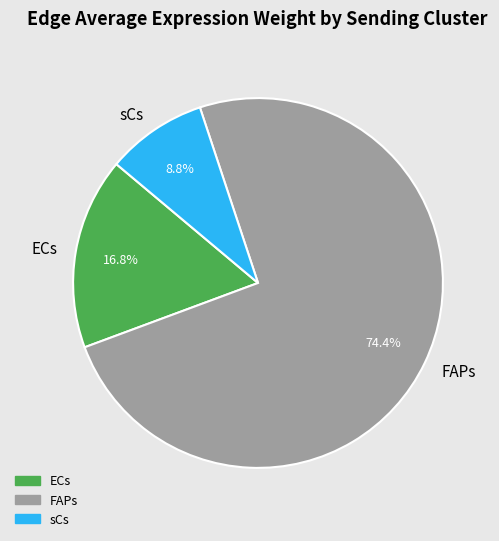

Combined, what portion of the pie is FAPs and ECs?

91.2%